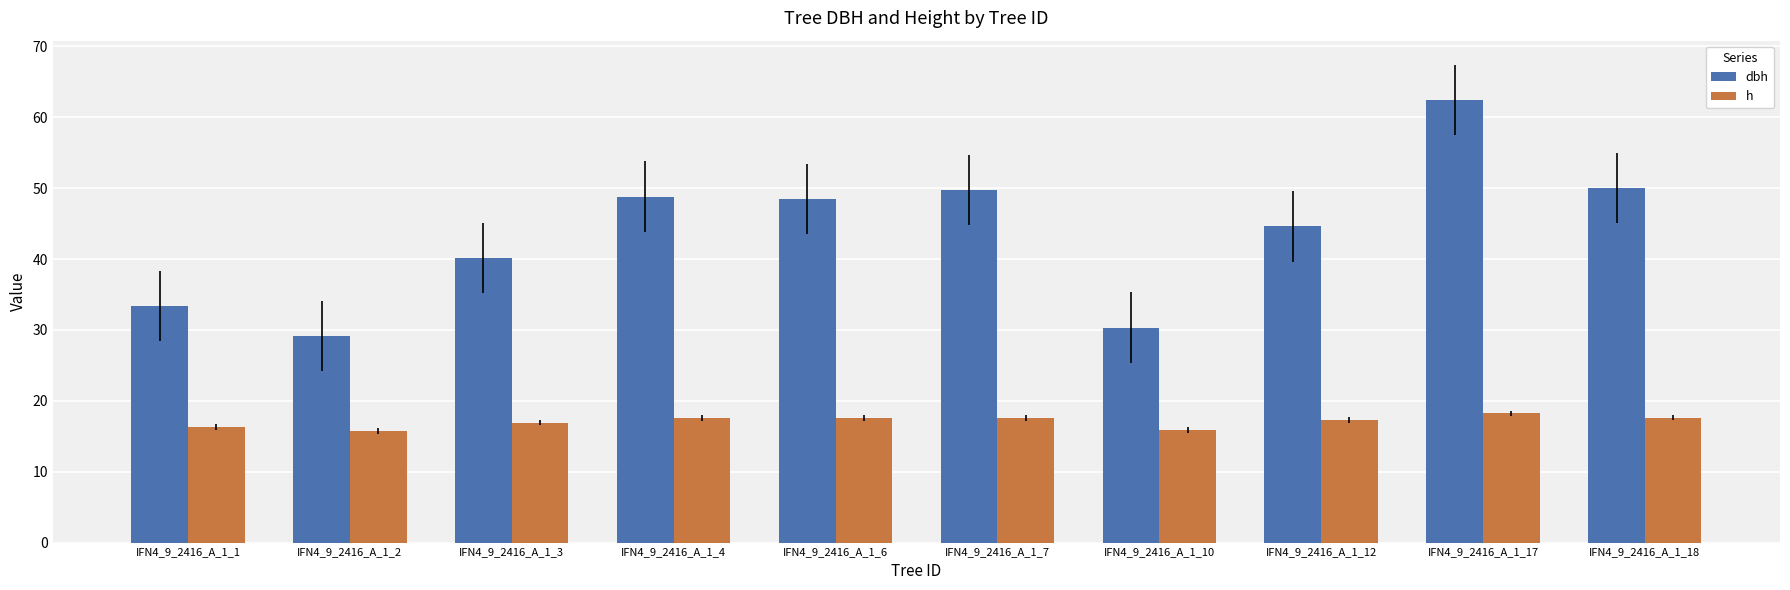

Which series has the largest range (max minus min)?

dbh